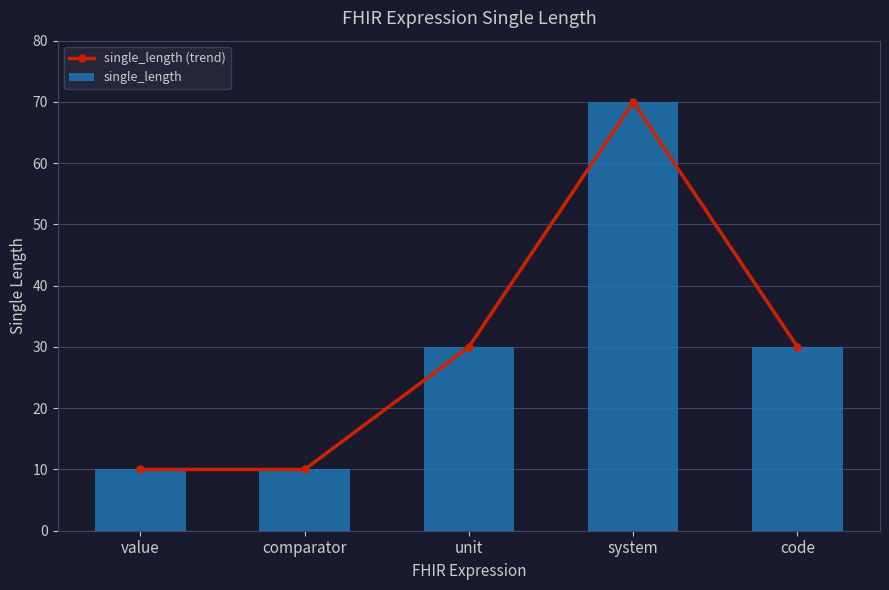

At which category is the sum across all series the highest?

system